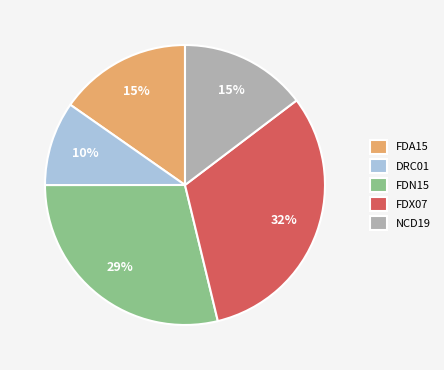

To the nearest percent, what is the difference between the largest and smallest slice percentages?

22%